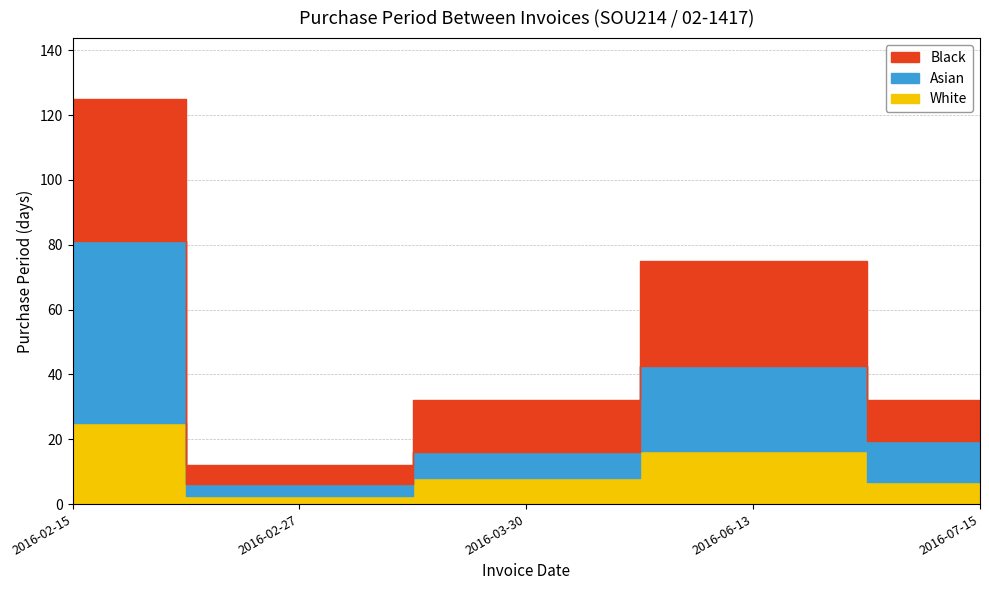

What is the difference between the maximum and minimum values?

113